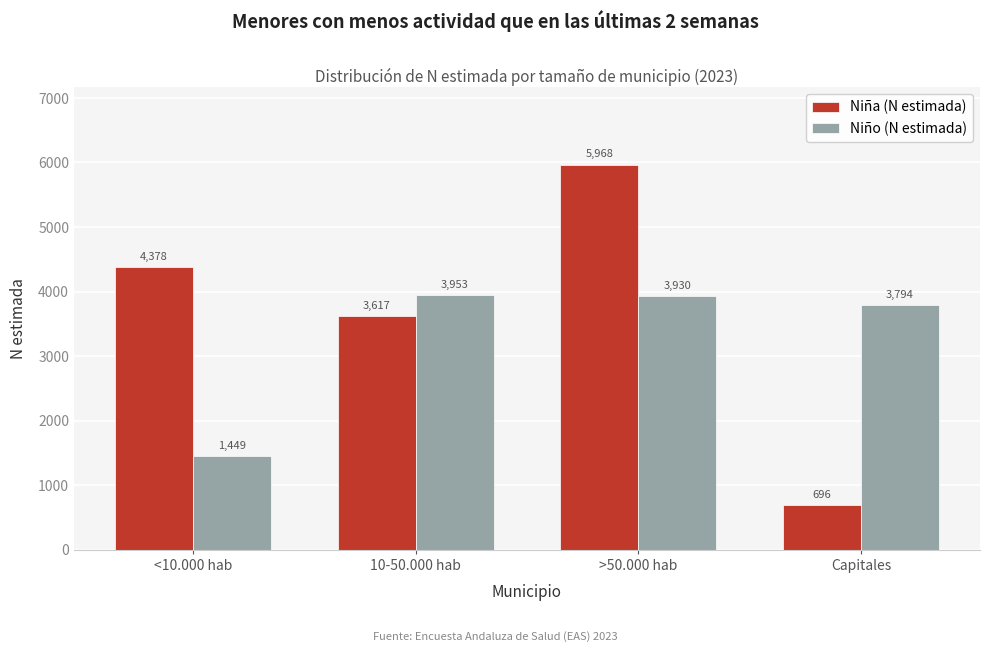

Reading right to left, what are all the values shown in this chart?

Niña (N estimada): Capitales=696	>50.000 hab=5968	10-50.000 hab=3617	<10.000 hab=4378
Niño (N estimada): Capitales=3794	>50.000 hab=3930	10-50.000 hab=3953	<10.000 hab=1449